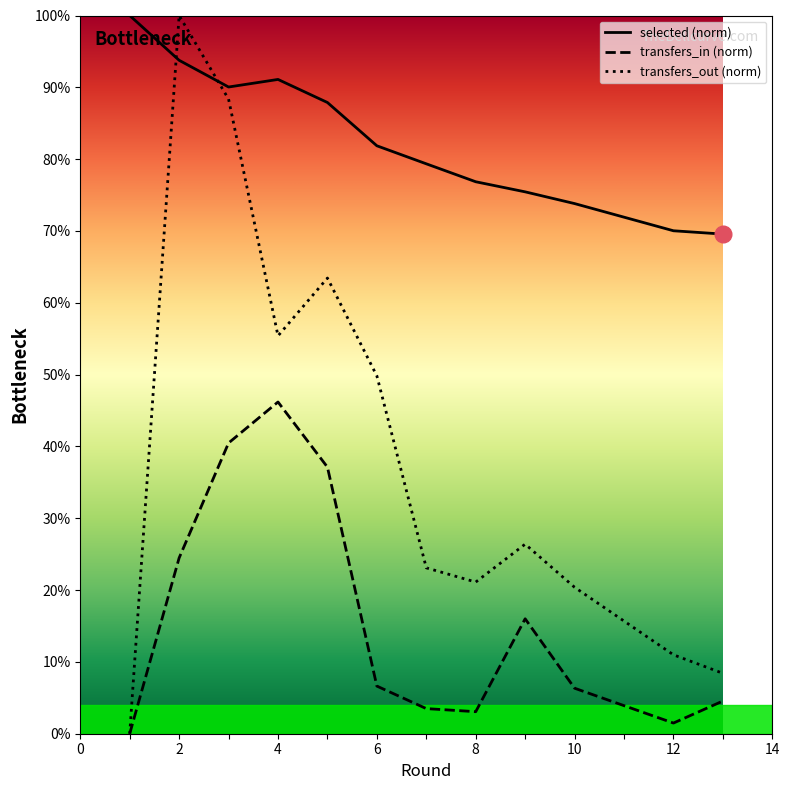

True or false: selected and transfers_in intersect in this chart.

False